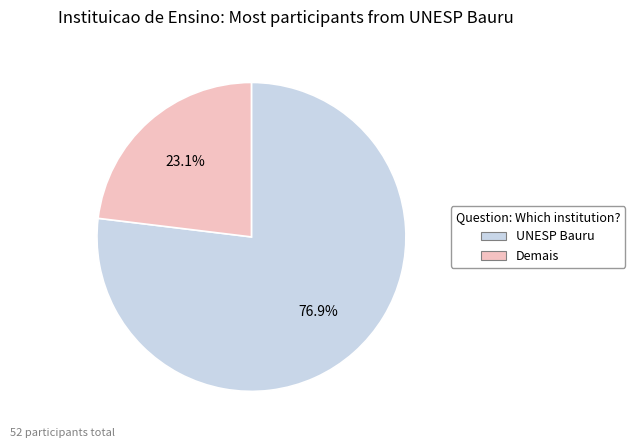

What percentage is the Demais slice, to the nearest percent?

23%